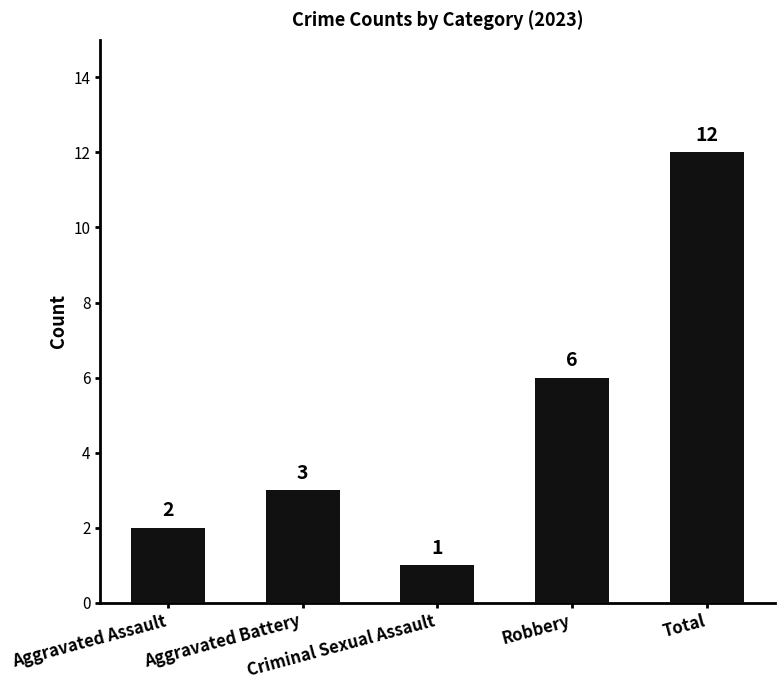

The value at Aggravated Assault is 2. True or false?

True